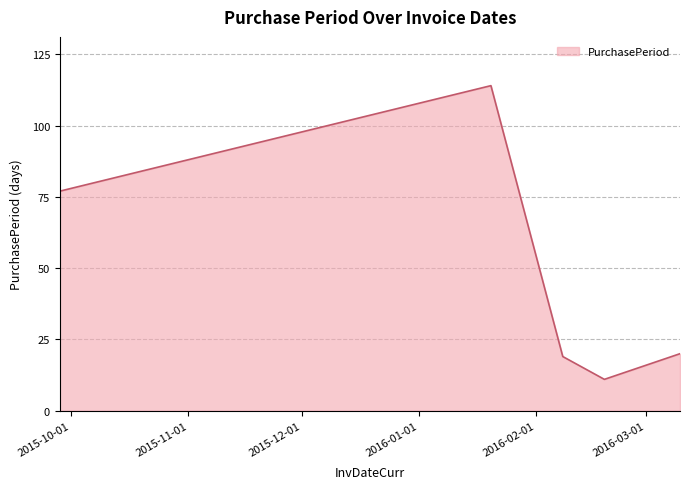

What is the greatest value displayed?

114